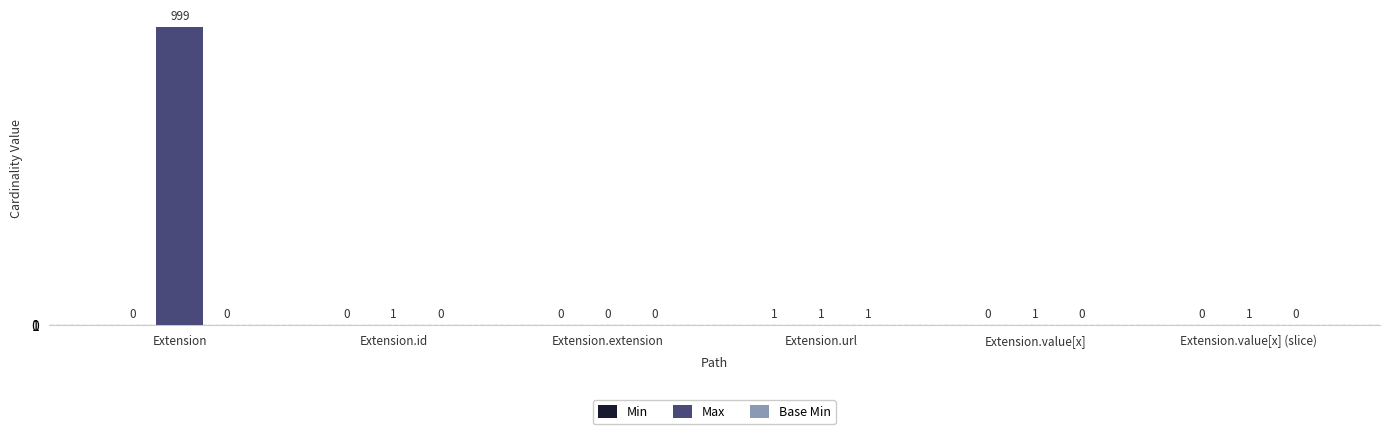

What is the total value across all series at Extension?

999